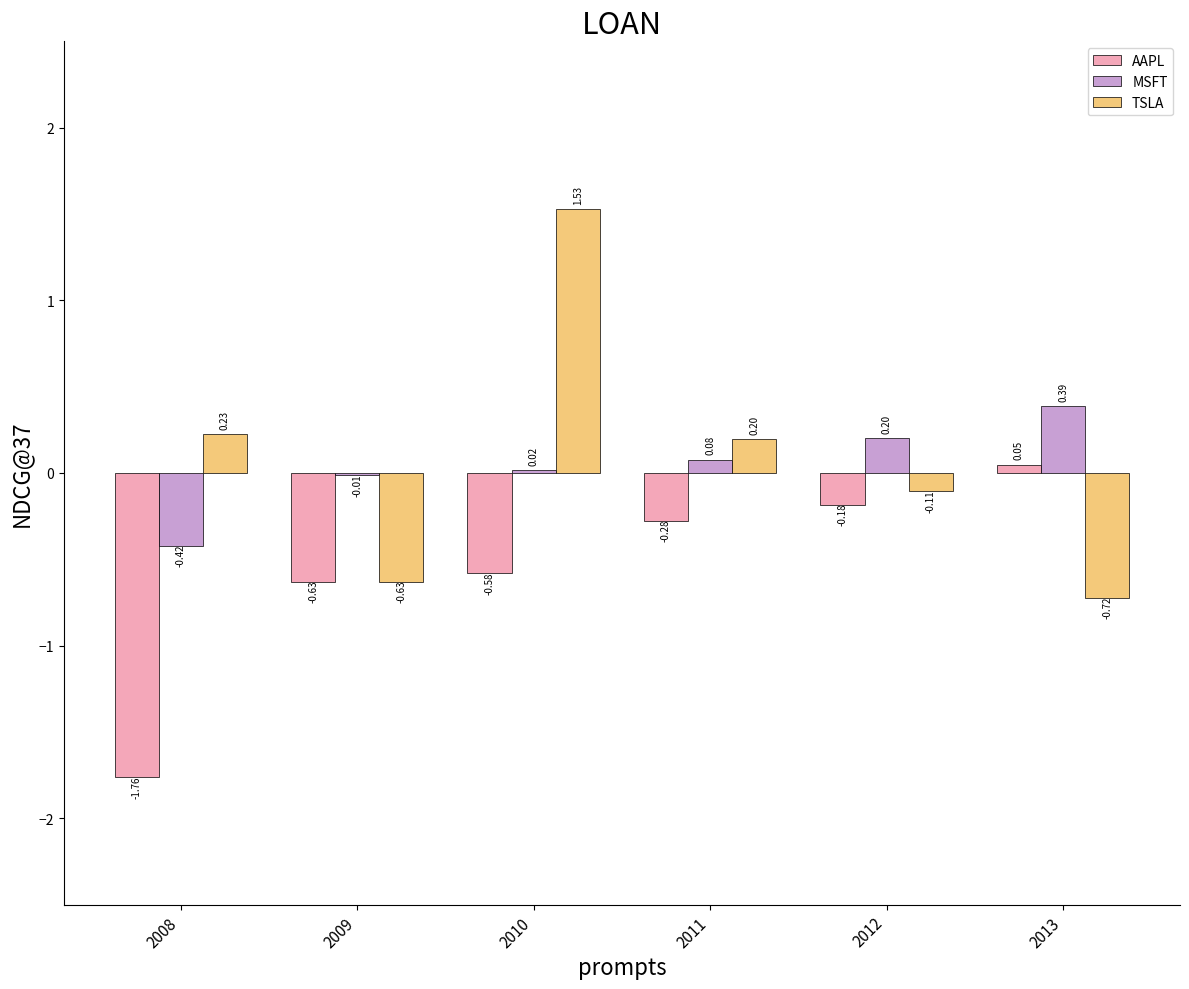

Which series changed the most between 2009 and 2013?

AAPL